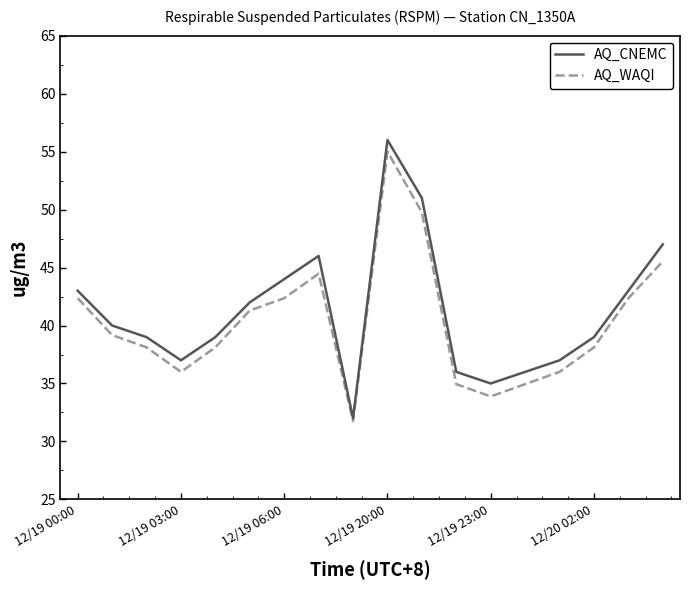

Which series has the largest range (max minus min)?

AQ_CNEMC